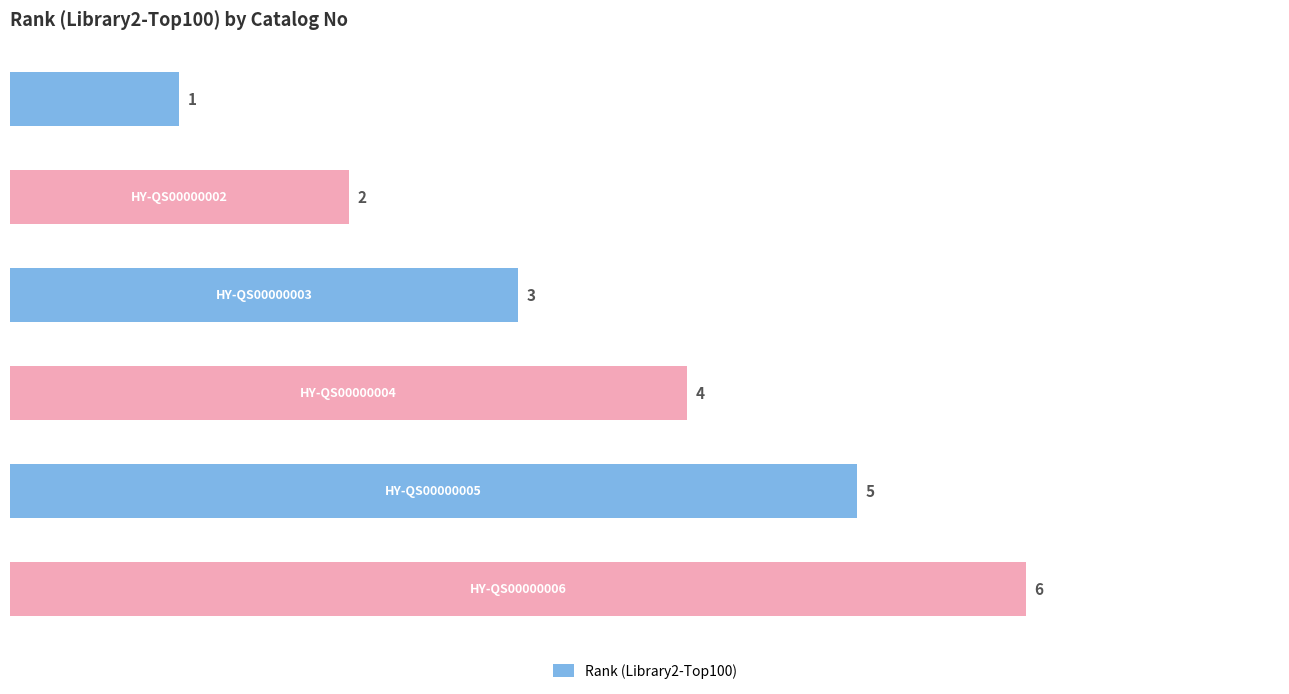

What is the value of the 3rd bar from the top?

3